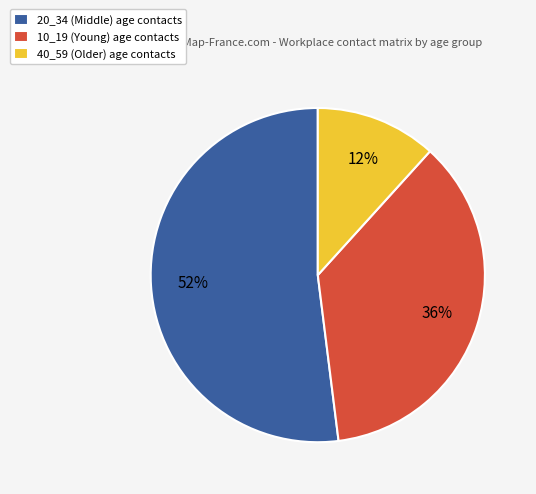

What is the majority slice?

20_34 (Middle) age contacts